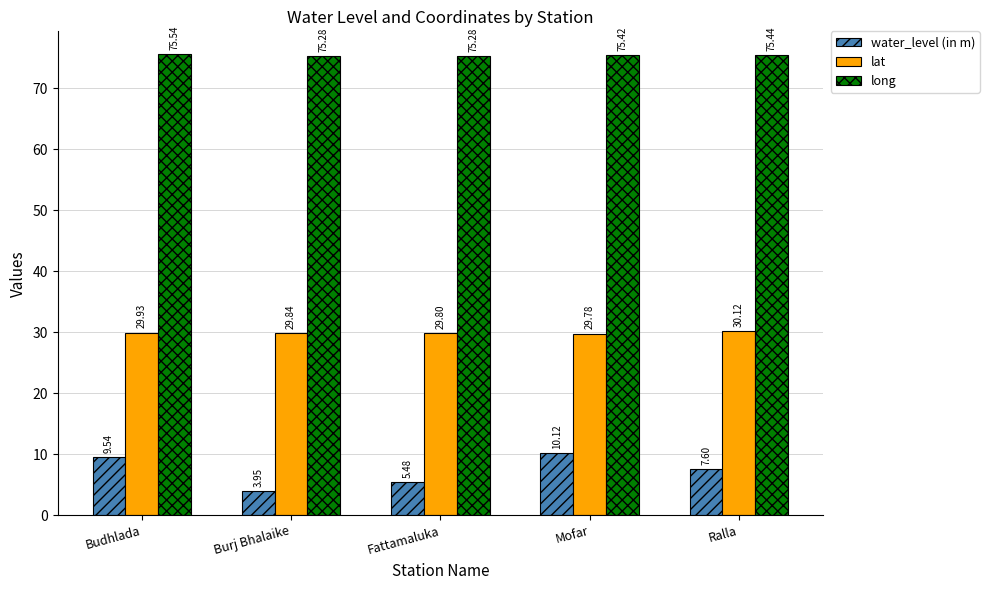

Is the value of long at Mofar greater than the value of water_level (in m) at Fattamaluka?

Yes